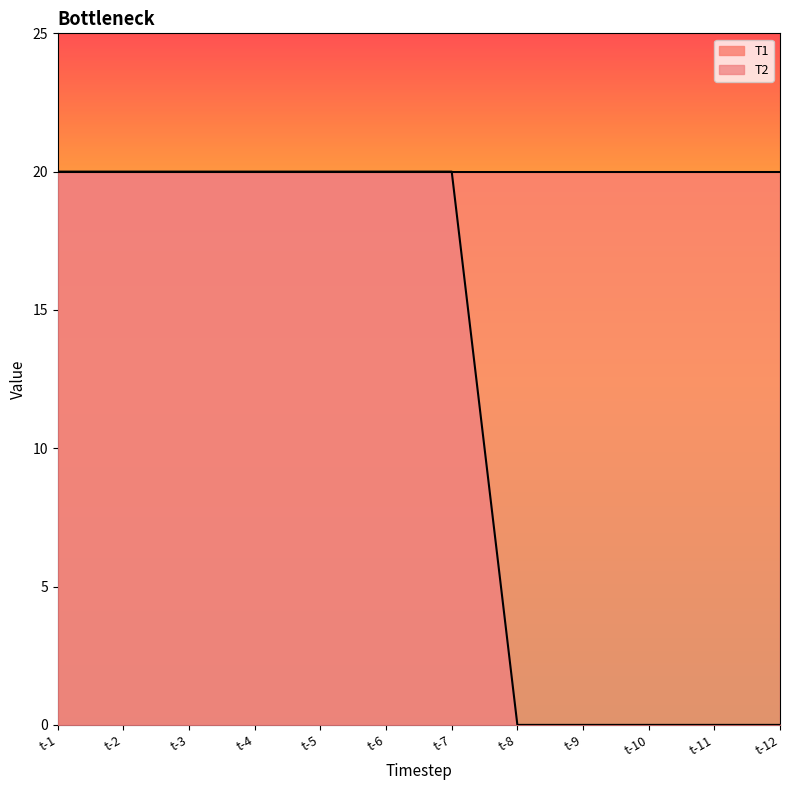

What is the value of the 3rd point from the left?

20